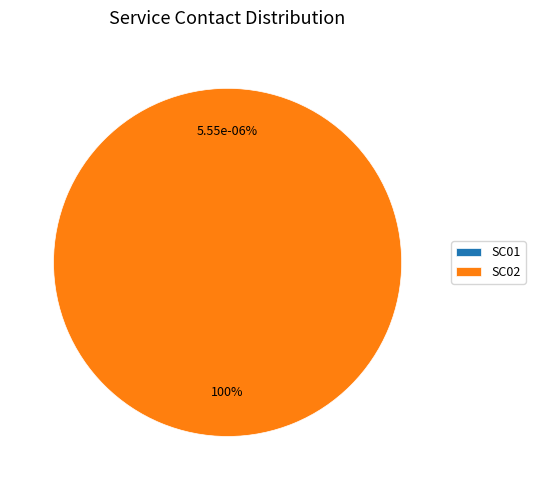

Which slice is the largest?

SC02